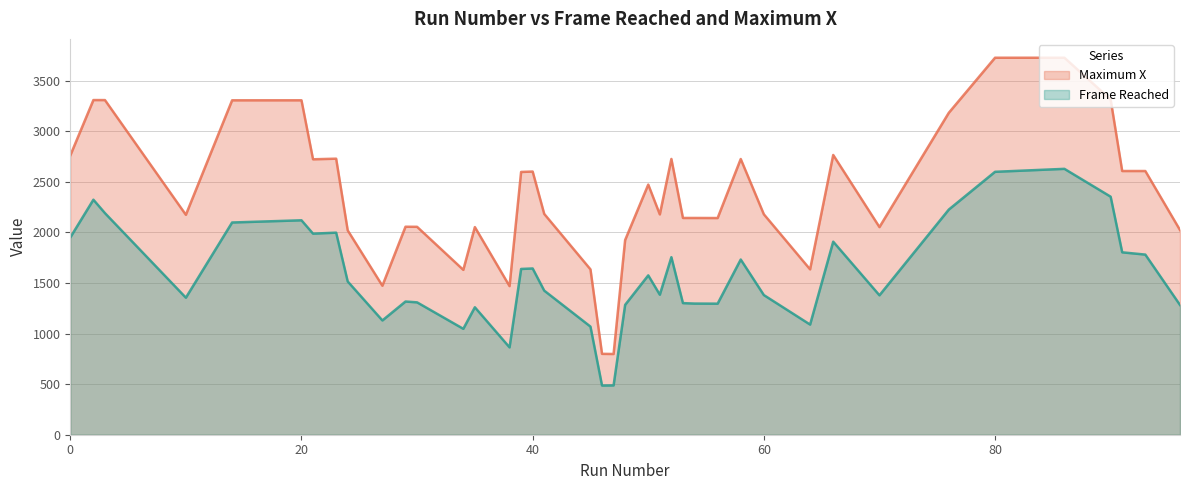

Which series has the largest total across all categories?

Maximum X